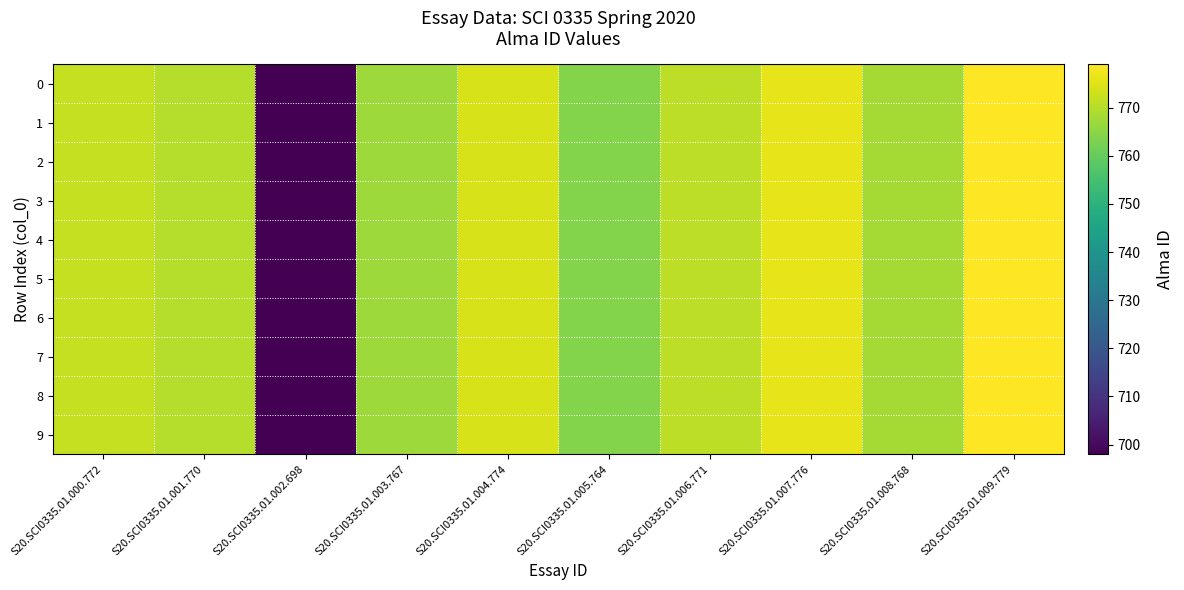

Reading right to left, what are all the values shown in this chart?

0: S20.SCI0335.01.009.779=779	S20.SCI0335.01.008.768=768	S20.SCI0335.01.007.776=776	S20.SCI0335.01.006.771=771	S20.SCI0335.01.005.764=764	S20.SCI0335.01.004.774=774	S20.SCI0335.01.003.767=767	S20.SCI0335.01.002.698=698	S20.SCI0335.01.001.770=770	S20.SCI0335.01.000.772=772
1: S20.SCI0335.01.009.779=779	S20.SCI0335.01.008.768=768	S20.SCI0335.01.007.776=776	S20.SCI0335.01.006.771=771	S20.SCI0335.01.005.764=764	S20.SCI0335.01.004.774=774	S20.SCI0335.01.003.767=767	S20.SCI0335.01.002.698=698	S20.SCI0335.01.001.770=770	S20.SCI0335.01.000.772=772
2: S20.SCI0335.01.009.779=779	S20.SCI0335.01.008.768=768	S20.SCI0335.01.007.776=776	S20.SCI0335.01.006.771=771	S20.SCI0335.01.005.764=764	S20.SCI0335.01.004.774=774	S20.SCI0335.01.003.767=767	S20.SCI0335.01.002.698=698	S20.SCI0335.01.001.770=770	S20.SCI0335.01.000.772=772
3: S20.SCI0335.01.009.779=779	S20.SCI0335.01.008.768=768	S20.SCI0335.01.007.776=776	S20.SCI0335.01.006.771=771	S20.SCI0335.01.005.764=764	S20.SCI0335.01.004.774=774	S20.SCI0335.01.003.767=767	S20.SCI0335.01.002.698=698	S20.SCI0335.01.001.770=770	S20.SCI0335.01.000.772=772
4: S20.SCI0335.01.009.779=779	S20.SCI0335.01.008.768=768	S20.SCI0335.01.007.776=776	S20.SCI0335.01.006.771=771	S20.SCI0335.01.005.764=764	S20.SCI0335.01.004.774=774	S20.SCI0335.01.003.767=767	S20.SCI0335.01.002.698=698	S20.SCI0335.01.001.770=770	S20.SCI0335.01.000.772=772
5: S20.SCI0335.01.009.779=779	S20.SCI0335.01.008.768=768	S20.SCI0335.01.007.776=776	S20.SCI0335.01.006.771=771	S20.SCI0335.01.005.764=764	S20.SCI0335.01.004.774=774	S20.SCI0335.01.003.767=767	S20.SCI0335.01.002.698=698	S20.SCI0335.01.001.770=770	S20.SCI0335.01.000.772=772
6: S20.SCI0335.01.009.779=779	S20.SCI0335.01.008.768=768	S20.SCI0335.01.007.776=776	S20.SCI0335.01.006.771=771	S20.SCI0335.01.005.764=764	S20.SCI0335.01.004.774=774	S20.SCI0335.01.003.767=767	S20.SCI0335.01.002.698=698	S20.SCI0335.01.001.770=770	S20.SCI0335.01.000.772=772
7: S20.SCI0335.01.009.779=779	S20.SCI0335.01.008.768=768	S20.SCI0335.01.007.776=776	S20.SCI0335.01.006.771=771	S20.SCI0335.01.005.764=764	S20.SCI0335.01.004.774=774	S20.SCI0335.01.003.767=767	S20.SCI0335.01.002.698=698	S20.SCI0335.01.001.770=770	S20.SCI0335.01.000.772=772
8: S20.SCI0335.01.009.779=779	S20.SCI0335.01.008.768=768	S20.SCI0335.01.007.776=776	S20.SCI0335.01.006.771=771	S20.SCI0335.01.005.764=764	S20.SCI0335.01.004.774=774	S20.SCI0335.01.003.767=767	S20.SCI0335.01.002.698=698	S20.SCI0335.01.001.770=770	S20.SCI0335.01.000.772=772
9: S20.SCI0335.01.009.779=779	S20.SCI0335.01.008.768=768	S20.SCI0335.01.007.776=776	S20.SCI0335.01.006.771=771	S20.SCI0335.01.005.764=764	S20.SCI0335.01.004.774=774	S20.SCI0335.01.003.767=767	S20.SCI0335.01.002.698=698	S20.SCI0335.01.001.770=770	S20.SCI0335.01.000.772=772